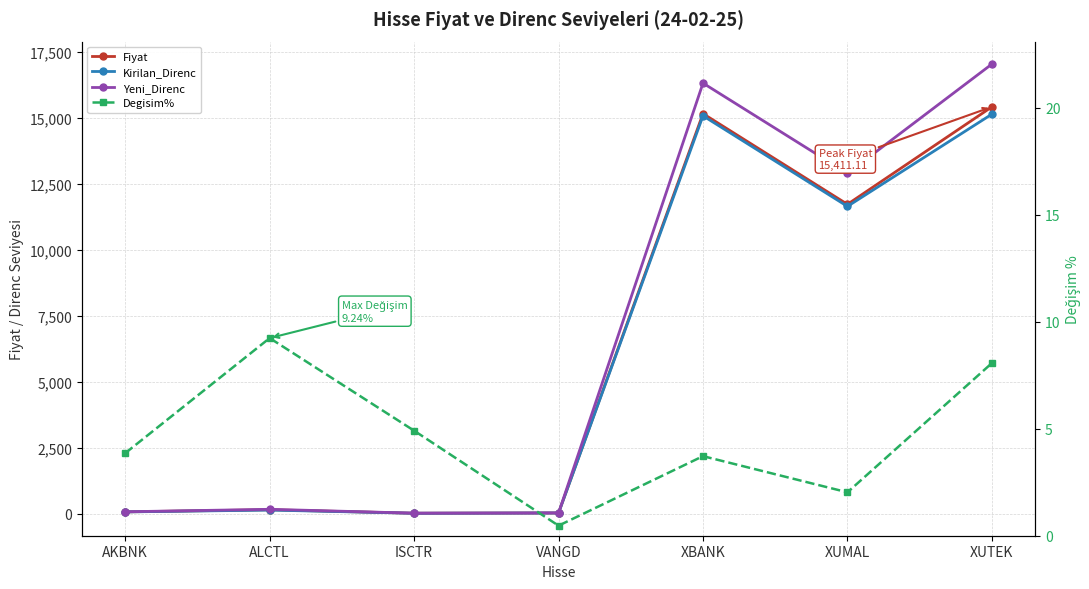

What is the average value of the Degisim% series?

4.6